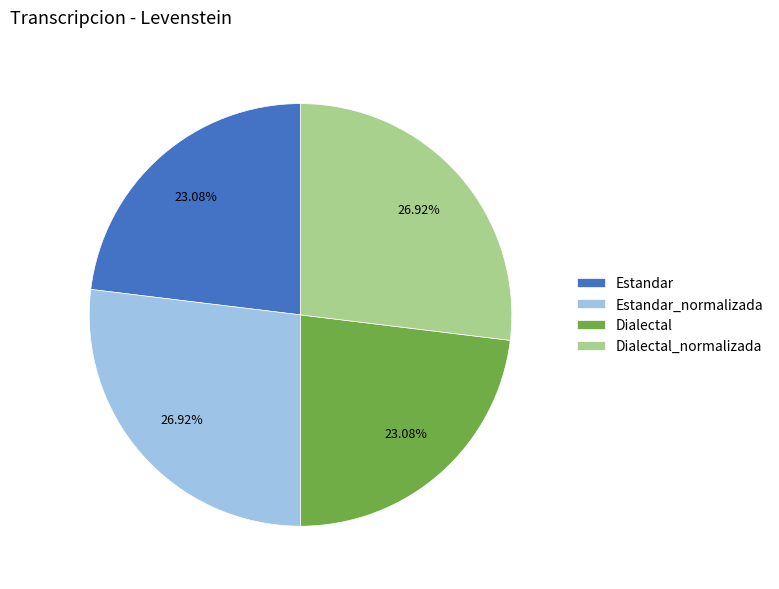

Is there any slice that represents more than half of the pie?

No